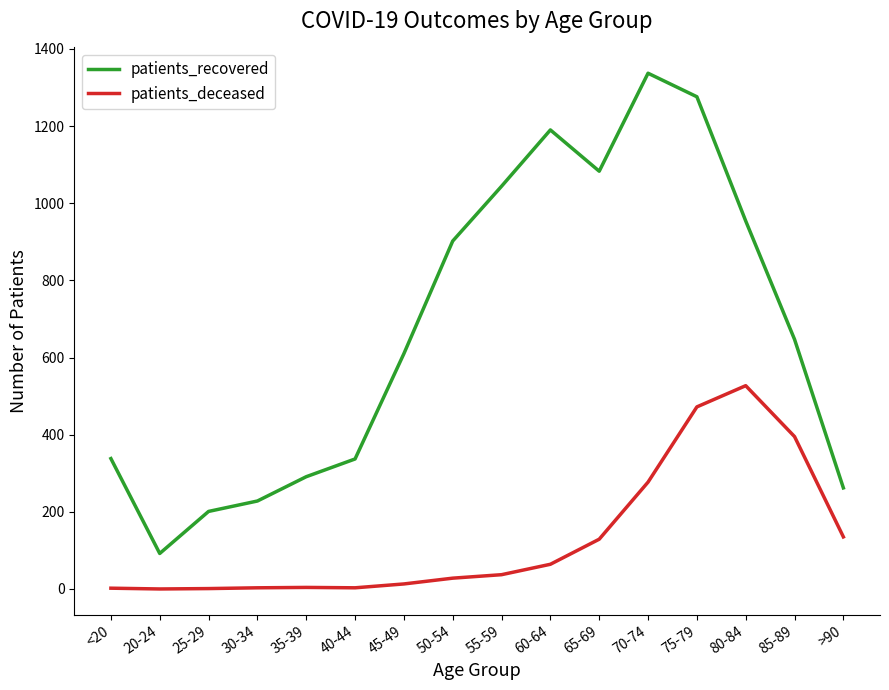

Which series has the widest spread of values?

patients_recovered